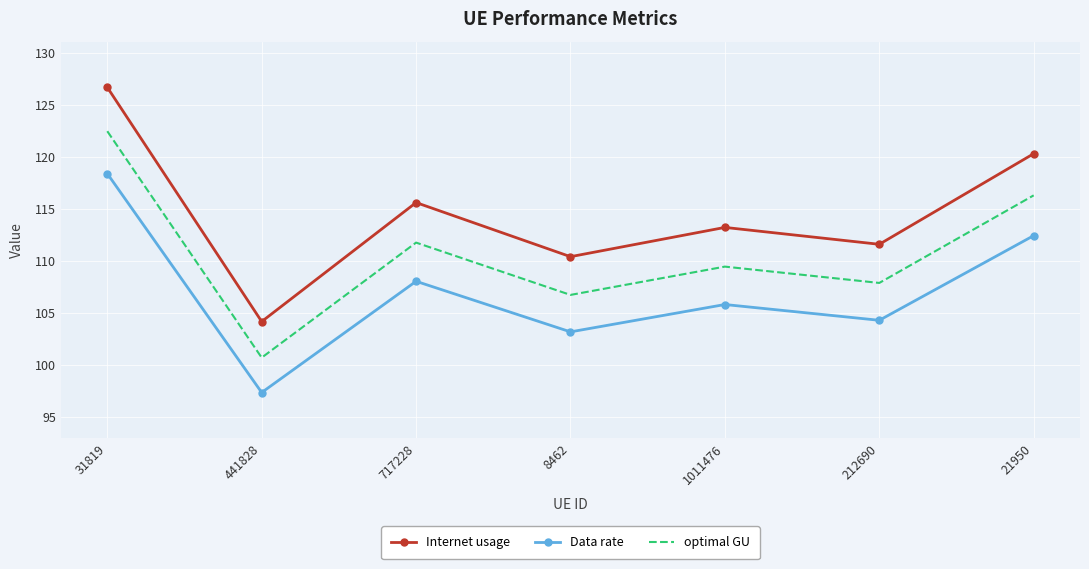

True or false: Data rate has a value of 56.7 at 717228.

False